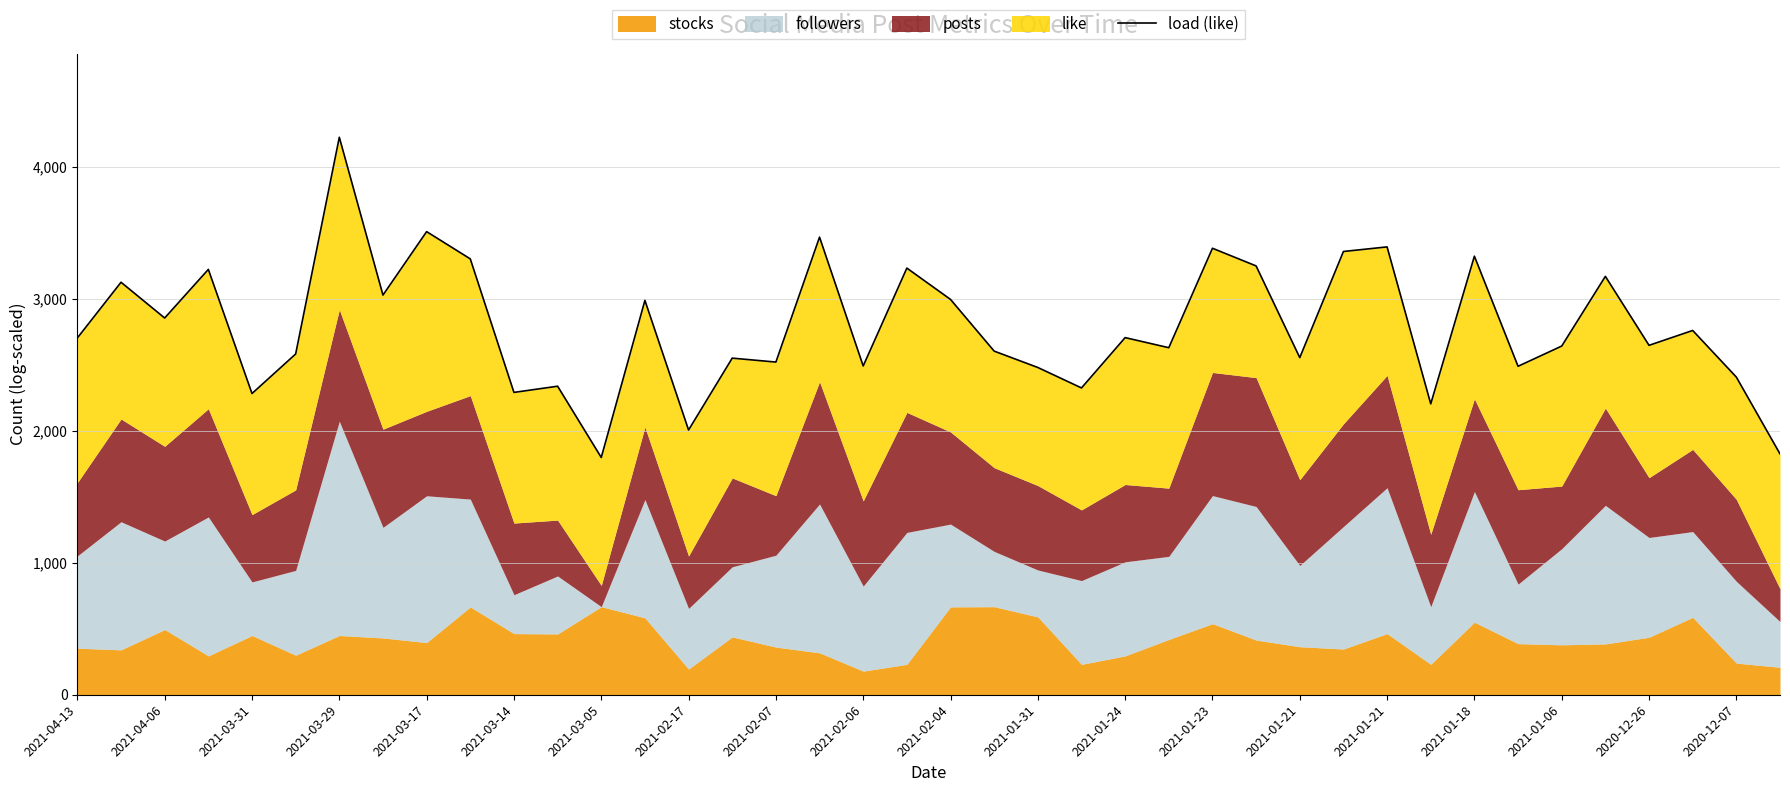

Where is the first local minimum?

2021-04-06